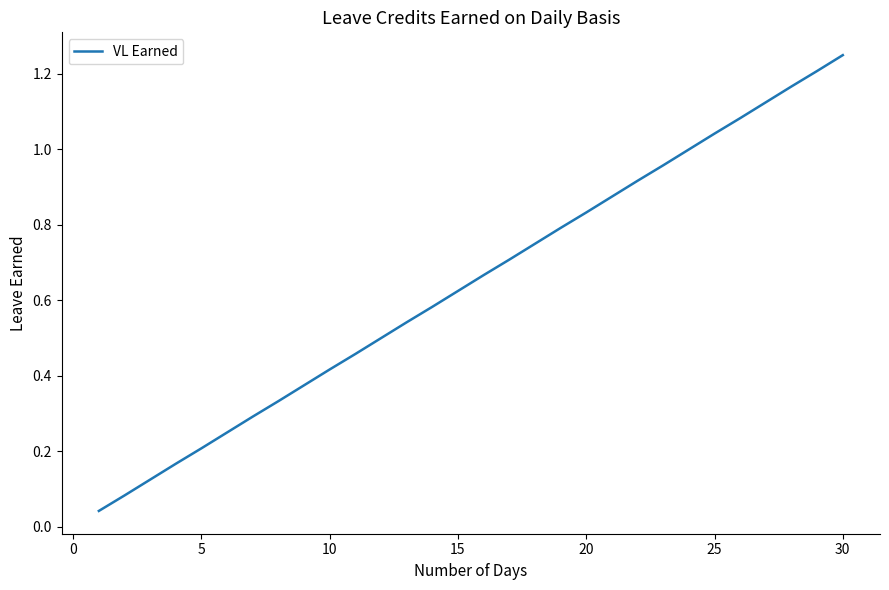

Which label corresponds to the largest value in the chart?

30